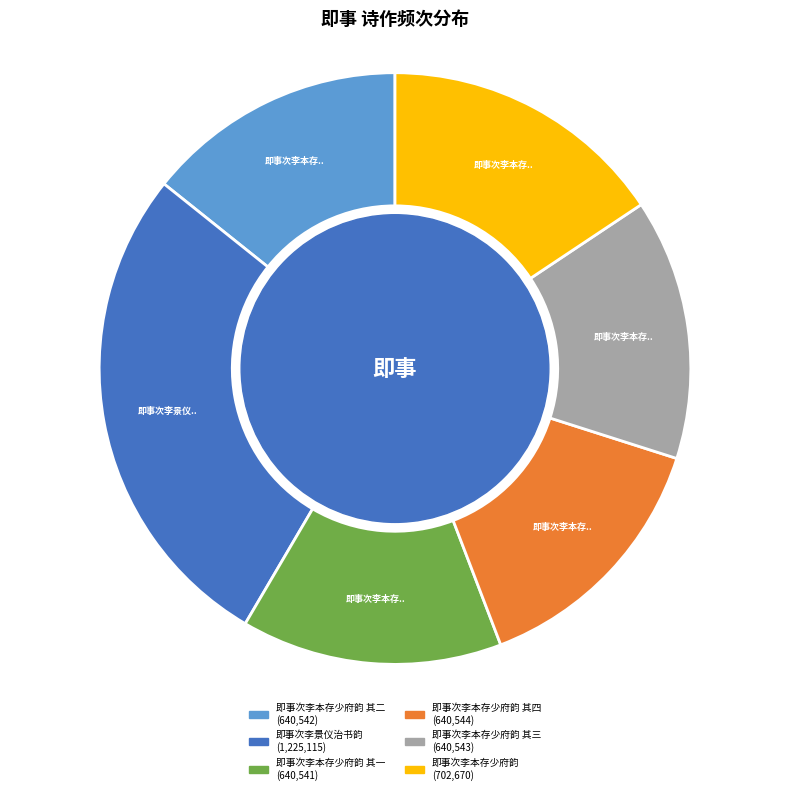

Is there a majority slice in this chart?

No